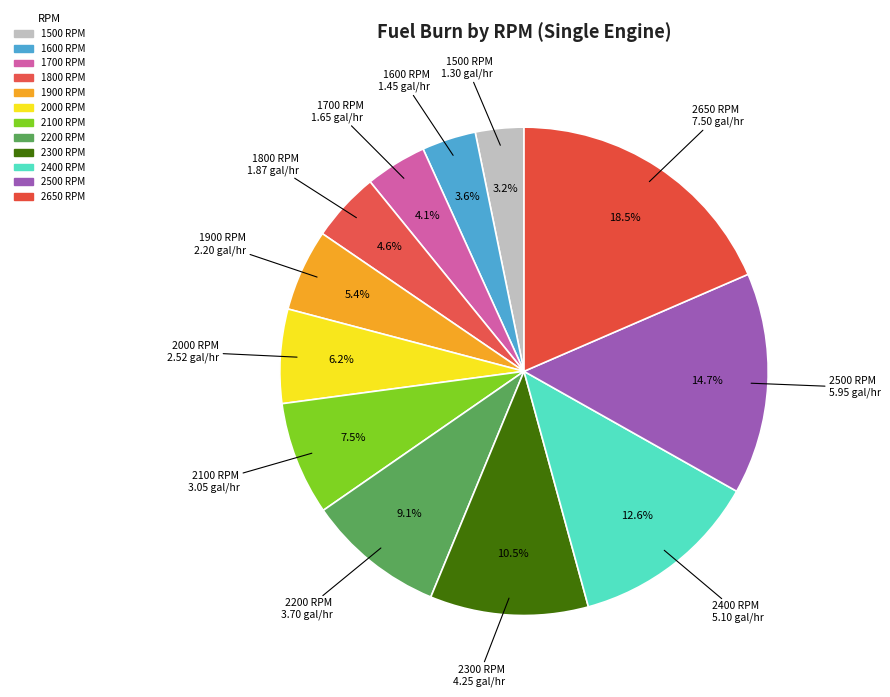

What percentage is the 1900 RPM slice, to the nearest percent?

5%